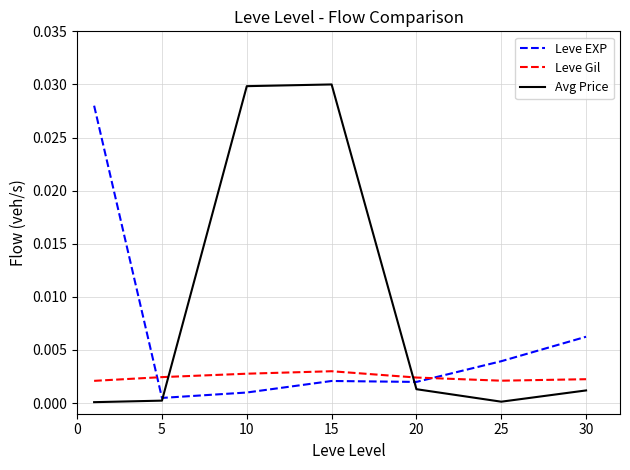

Which series has the largest total across all categories?

Avg Price